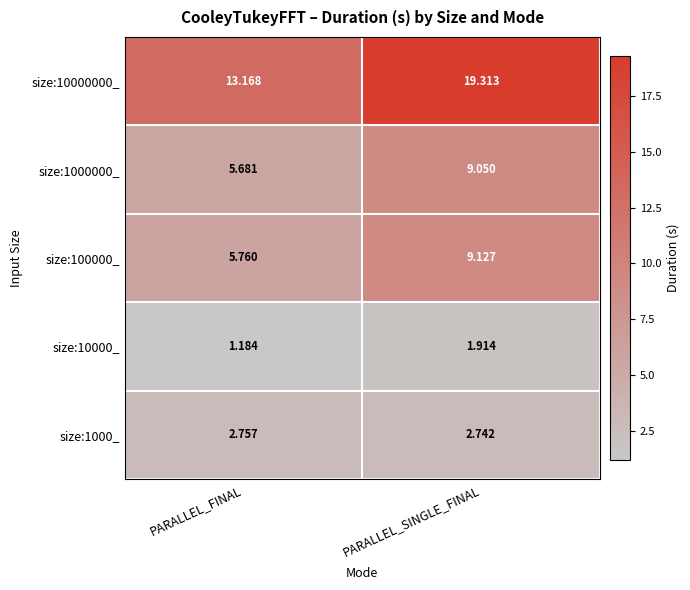

Which category has the highest value across all series?

PARALLEL_SINGLE_FINAL